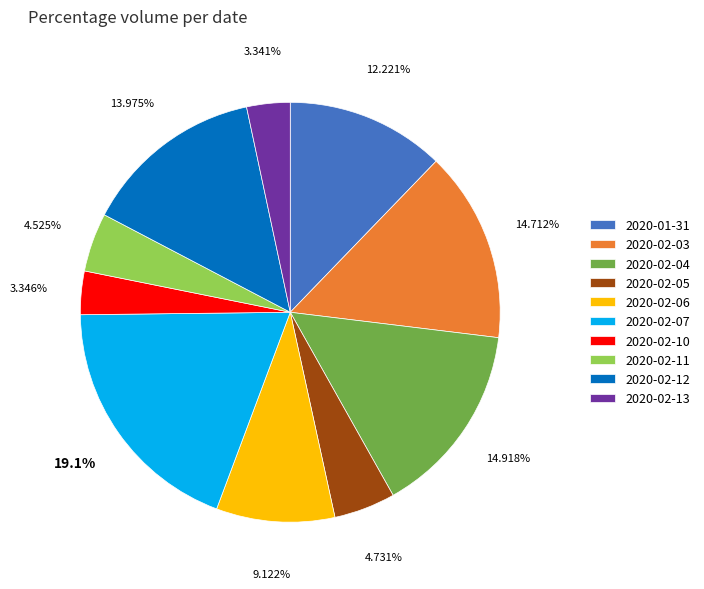

Does 2020-02-05 represent more than half of the total?

No